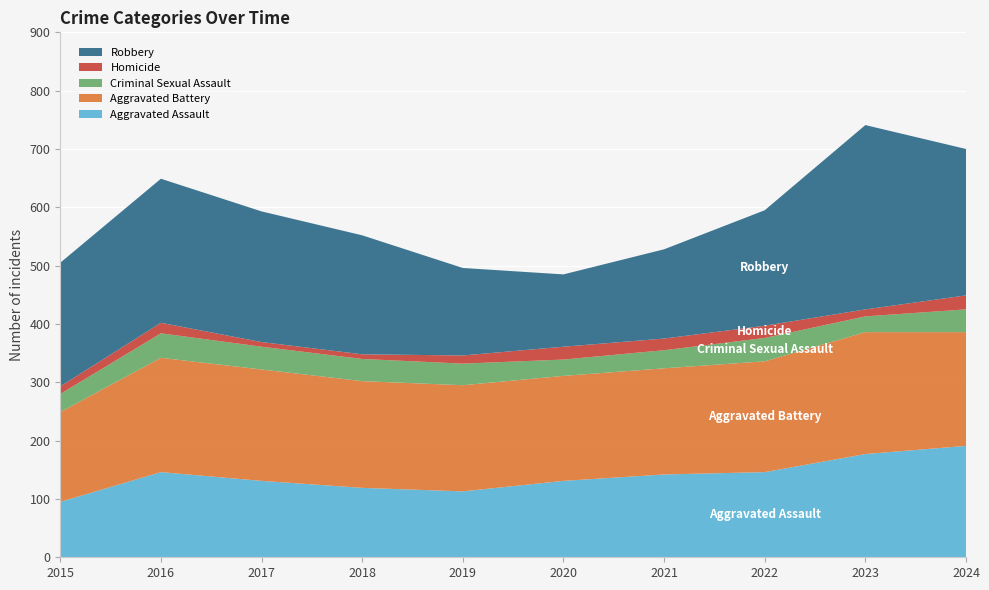

Reading right to left, extract all data points from this chart.

Aggravated Assault: 2024=191	2023=177	2022=146	2021=142	2020=131	2019=113	2018=119	2017=131	2016=146	2015=95
Aggravated Battery: 2024=195	2023=209	2022=190	2021=182	2020=180	2019=182	2018=183	2017=191	2016=196	2015=154
Criminal Sexual Assault: 2024=39	2023=27	2022=40	2021=31	2020=28	2019=37	2018=38	2017=39	2016=42	2015=31
Homicide: 2024=24	2023=12	2022=21	2021=20	2020=22	2019=14	2018=8	2017=8	2016=18	2015=13
Robbery: 2024=251	2023=316	2022=198	2021=153	2020=124	2019=150	2018=204	2017=224	2016=247	2015=212